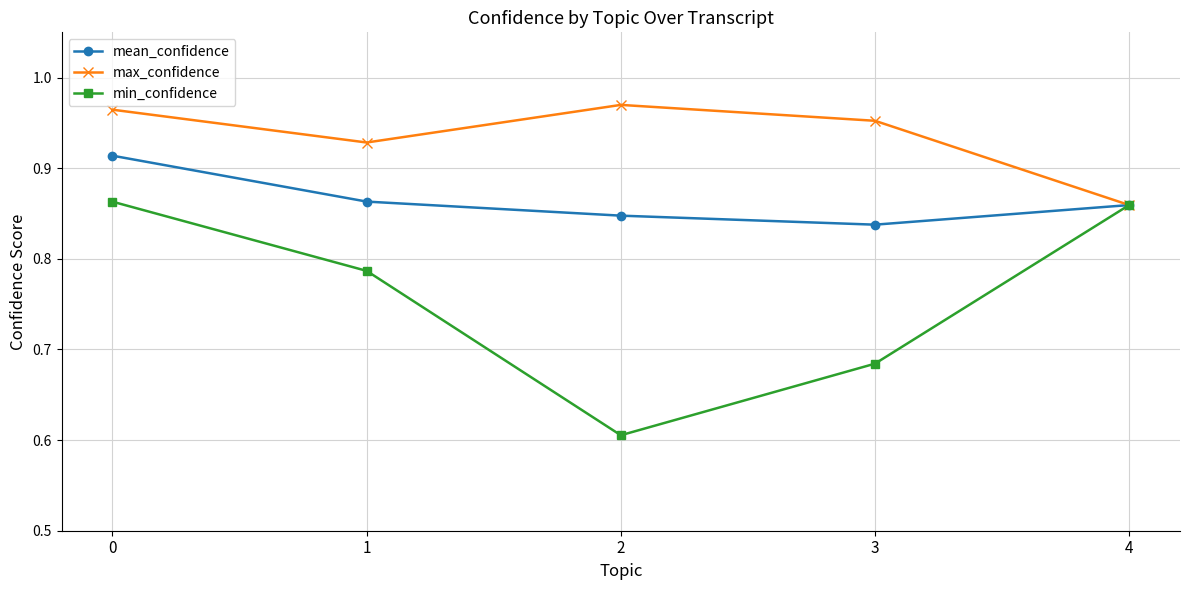

The value of mean_confidence at 2 is 1.4. True or false?

False